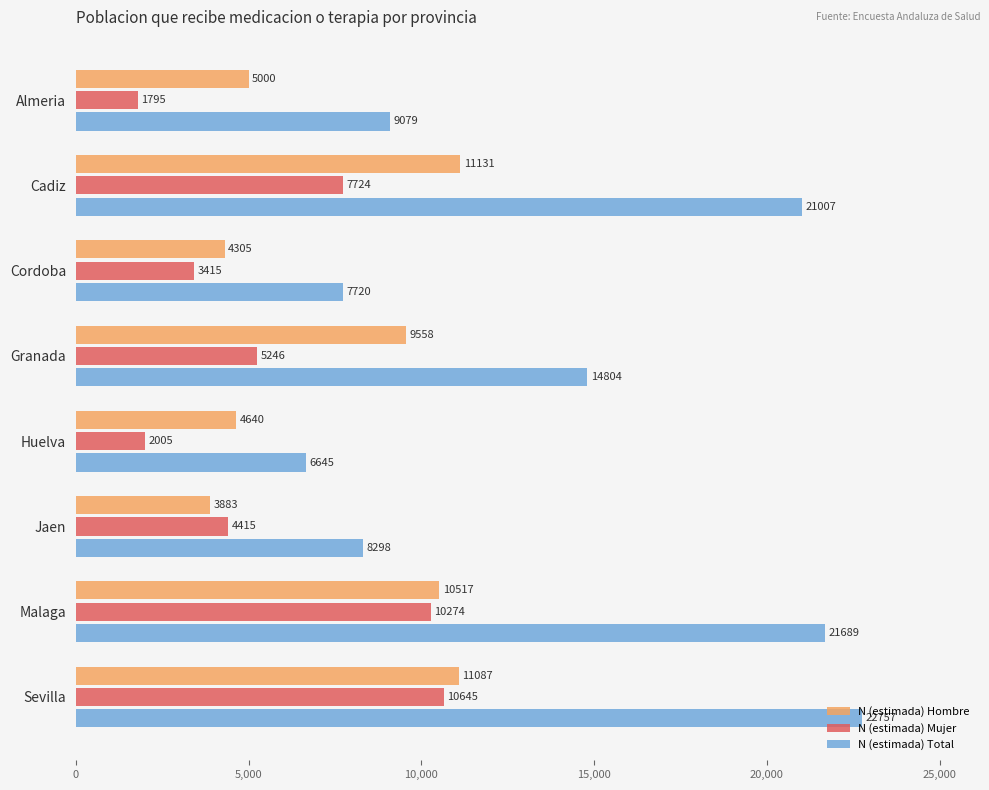

At which category is the sum across all series the highest?

Sevilla